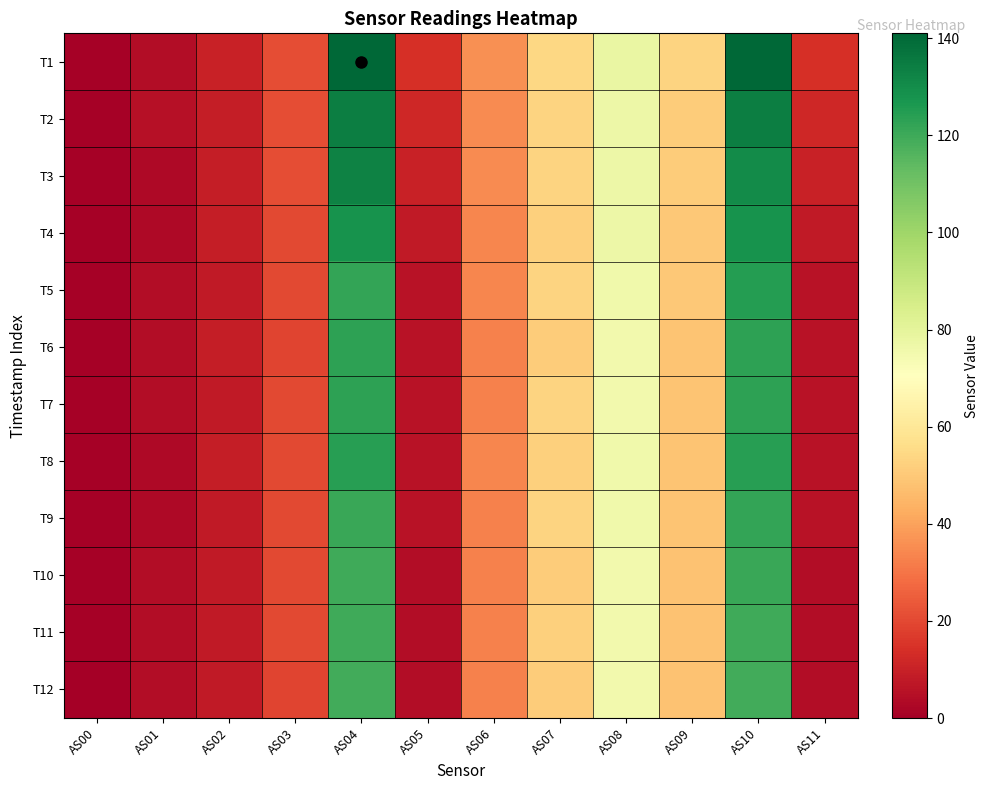

Reading left to right, extract all data points from this chart.

T1: AS00=1	AS01=4	AS02=10	AS03=21	AS04=141	AS05=14	AS06=36	AS07=54	AS08=78	AS09=53	AS10=141	AS11=14
T2: AS00=1	AS01=5	AS02=9	AS03=21	AS04=134	AS05=12	AS06=35	AS07=53	AS08=77	AS09=51	AS10=134	AS11=12
T3: AS00=1	AS01=3	AS02=9	AS03=21	AS04=133	AS05=10	AS06=35	AS07=53	AS08=77	AS09=51	AS10=130	AS11=10
T4: AS00=1	AS01=3	AS02=9	AS03=20	AS04=128	AS05=8	AS06=34	AS07=52	AS08=77	AS09=50	AS10=128	AS11=8
T5: AS00=1	AS01=4	AS02=8	AS03=20	AS04=122	AS05=6	AS06=34	AS07=53	AS08=76	AS09=50	AS10=125	AS11=6
T6: AS00=1	AS01=4	AS02=9	AS03=19	AS04=123	AS05=6	AS06=33	AS07=51	AS08=75	AS09=49	AS10=123	AS11=6
T7: AS00=1	AS01=4	AS02=8	AS03=20	AS04=123	AS05=6	AS06=33	AS07=53	AS08=75	AS09=49	AS10=123	AS11=6
T8: AS00=1	AS01=3	AS02=9	AS03=20	AS04=124	AS05=6	AS06=34	AS07=52	AS08=76	AS09=49	AS10=124	AS11=6
T9: AS00=1	AS01=3	AS02=8	AS03=20	AS04=121	AS05=6	AS06=33	AS07=53	AS08=76	AS09=49	AS10=122	AS11=6
T10: AS00=1	AS01=4	AS02=8	AS03=20	AS04=120	AS05=4	AS06=33	AS07=51	AS08=75	AS09=48	AS10=121	AS11=4
T11: AS00=1	AS01=4	AS02=8	AS03=20	AS04=120	AS05=4	AS06=33	AS07=52	AS08=75	AS09=48	AS10=120	AS11=4
T12: AS00=0	AS01=4	AS02=8	AS03=19	AS04=119	AS05=4	AS06=33	AS07=51	AS08=75	AS09=48	AS10=119	AS11=4